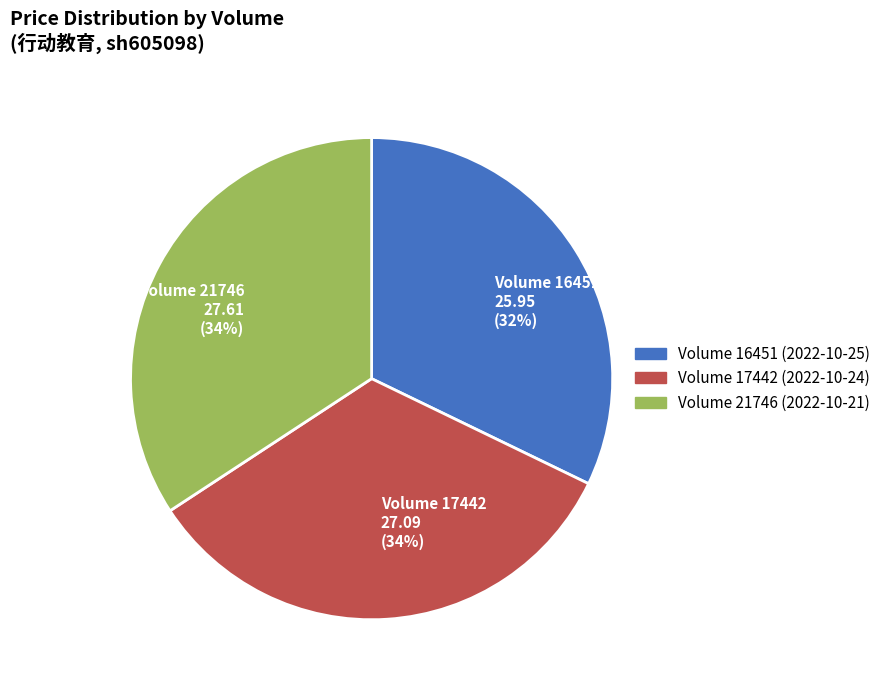

Which category has the smallest portion of the pie?

Volume 16451 25.95 (32%)